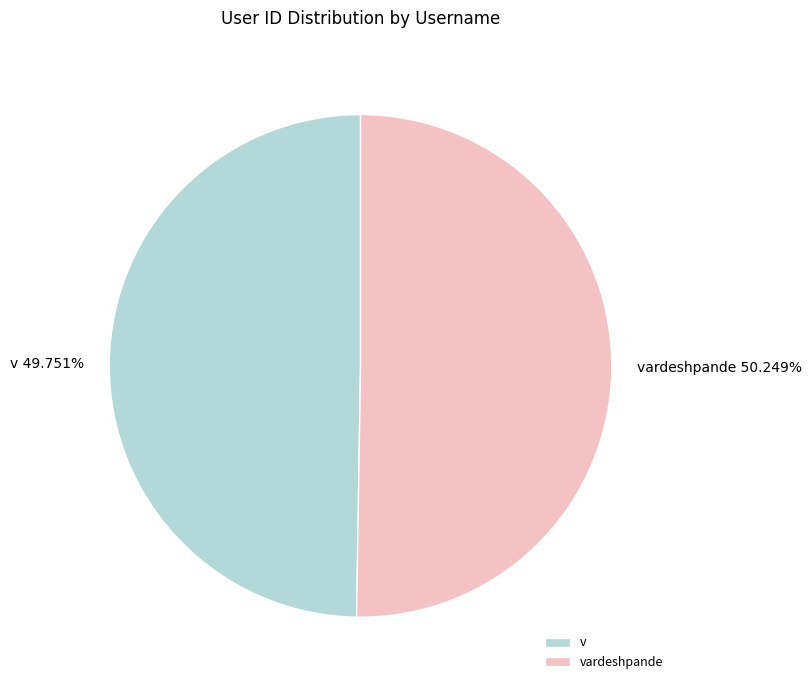

Is there a majority slice in this chart?

Yes